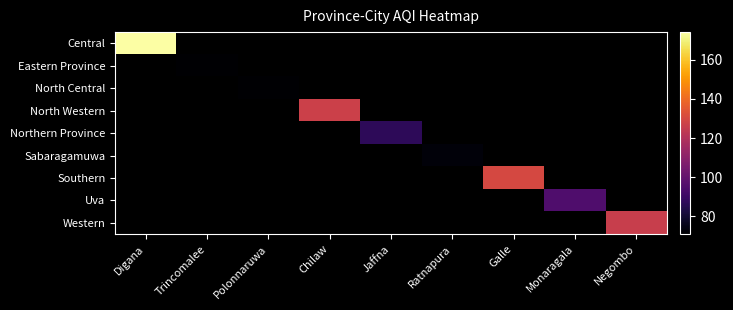

Which series has the widest spread of values?

Central